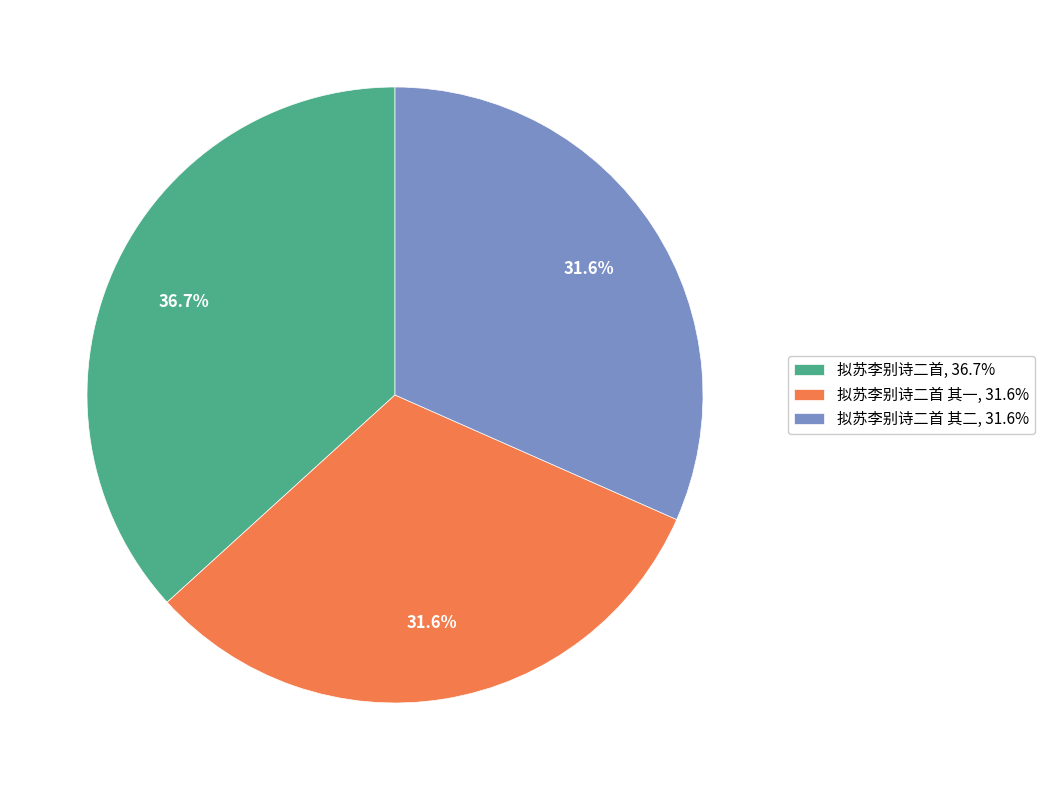

What is the largest slice in the pie chart?

拟苏李别诗二首, 36.7%